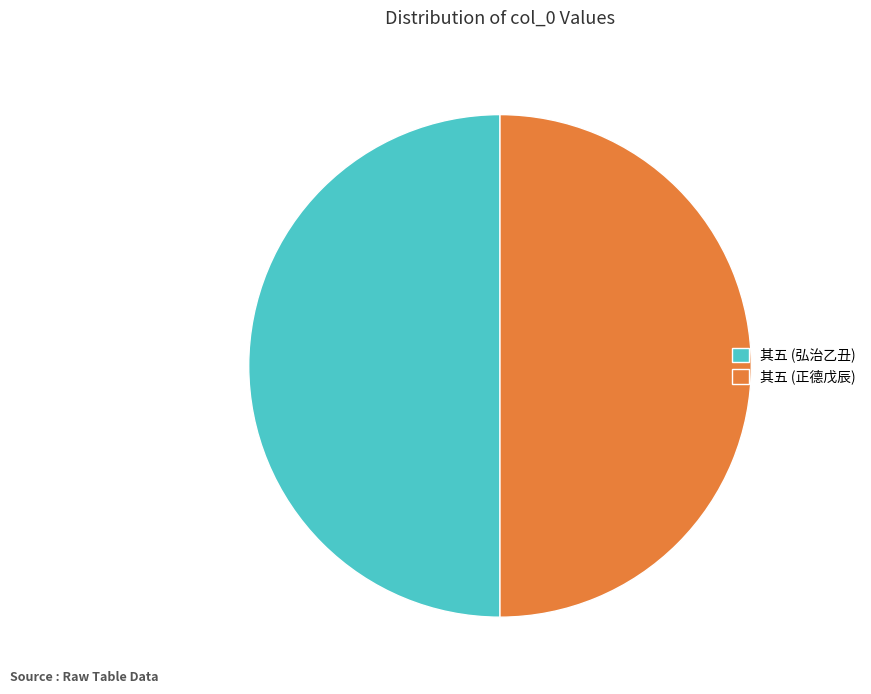

Is it true that 其五 (正德戊辰) is 40% of the pie?

False